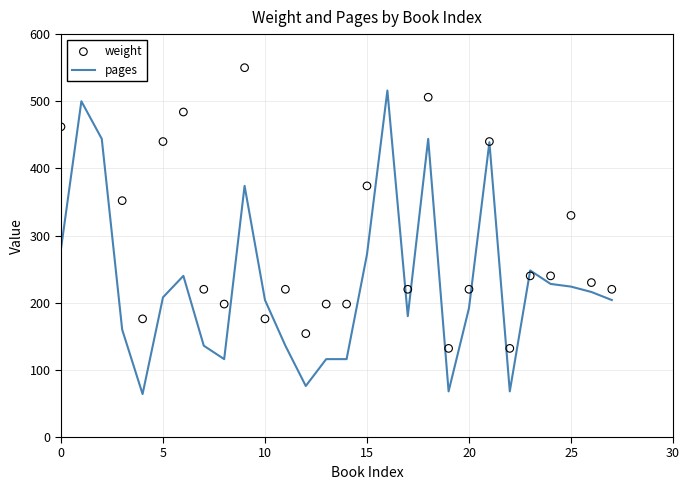

Which series has the largest total across all categories?

weight